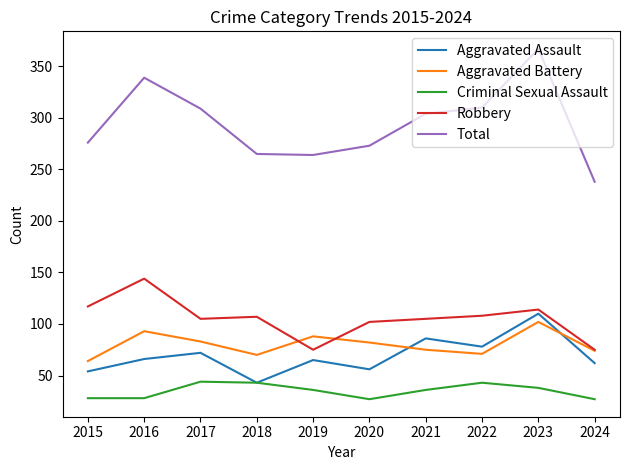

True or false: Aggravated Assault has more than 2 interior local peaks.

True